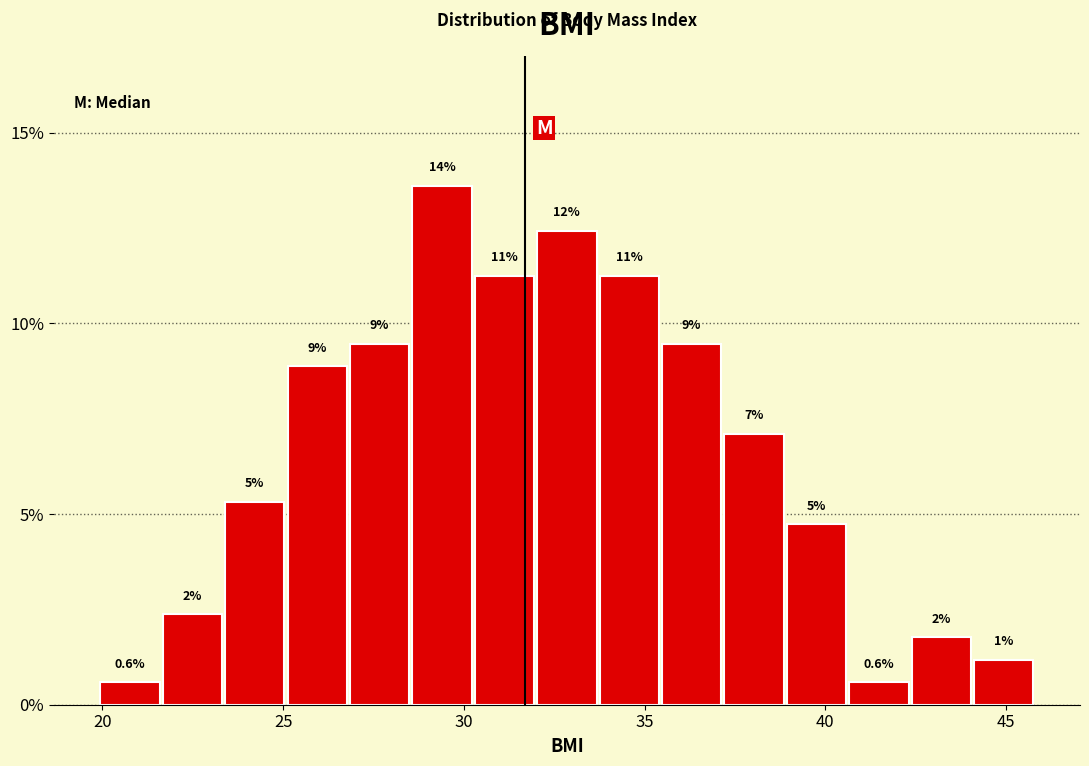

Read against the x-axis, roughly where is the centre of the tallest bar?

29.5